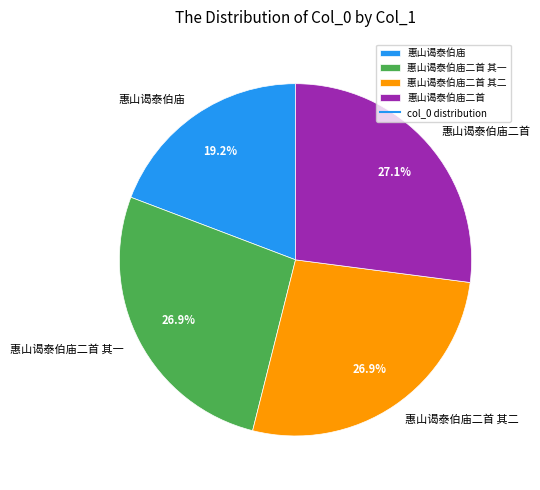

What percentage is the 惠山谒泰伯庙二首 slice, to the nearest percent?

27%